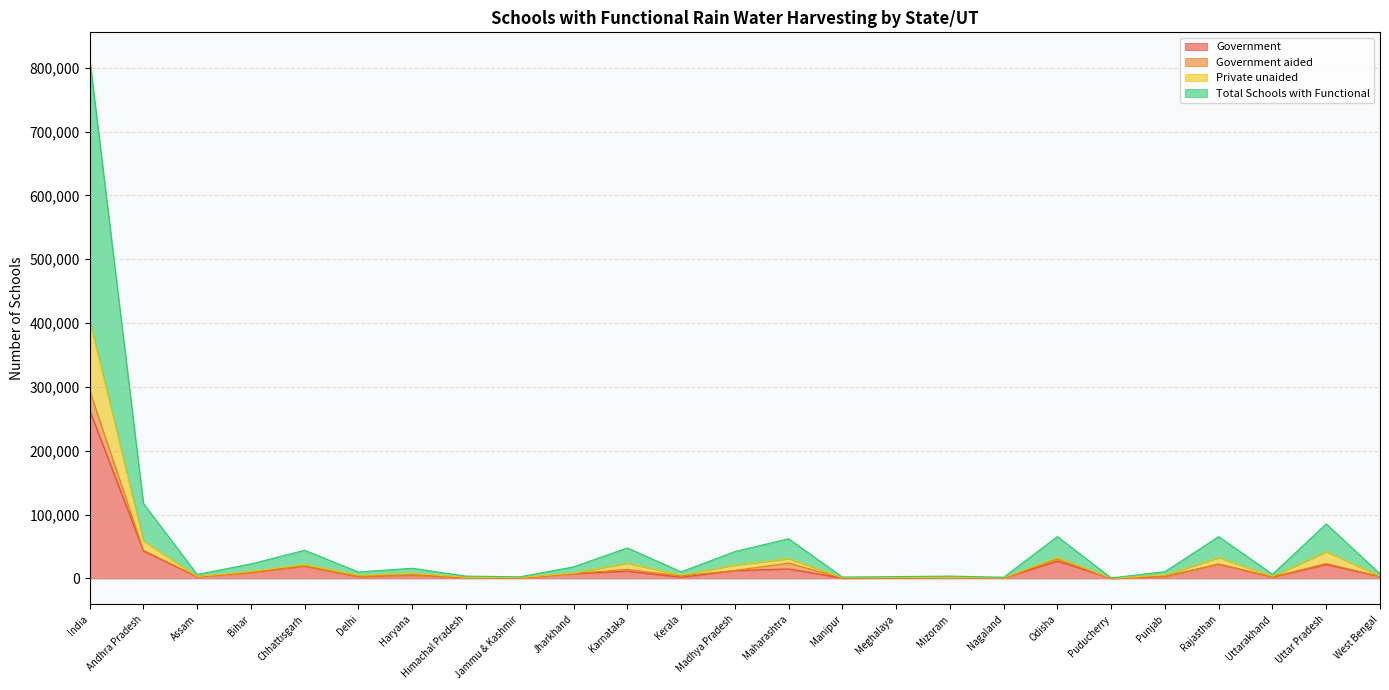

What are all the series names shown in the legend?

Government, Government aided, Private unaided, Total Schools with Functional